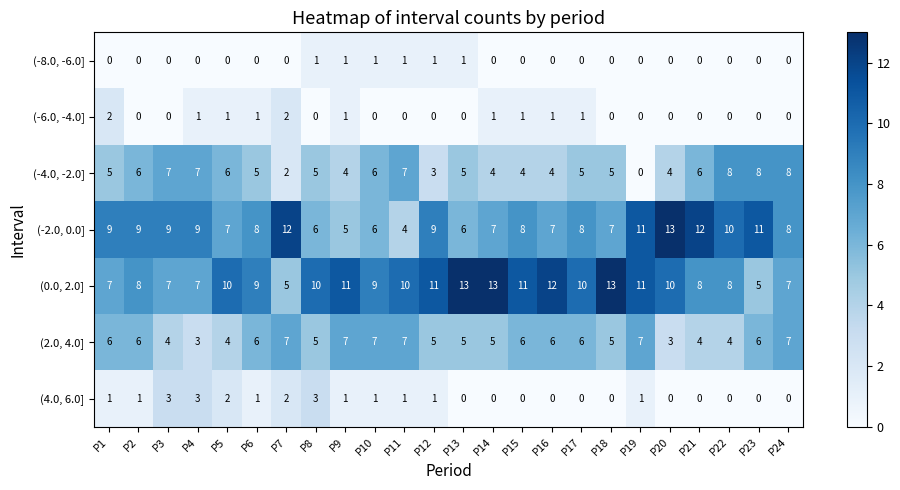

Count the (2.0, 4.0] values in the range 5 to 7.

18